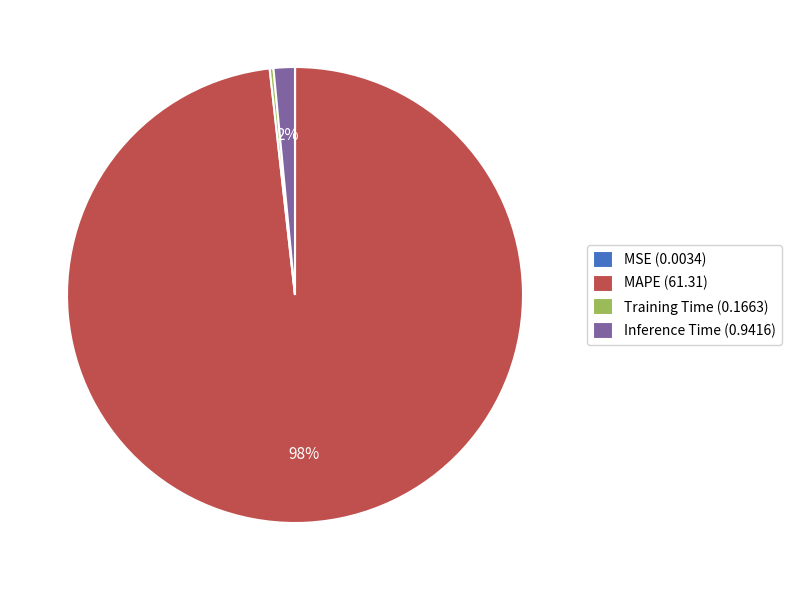

Is there a majority slice in this chart?

Yes